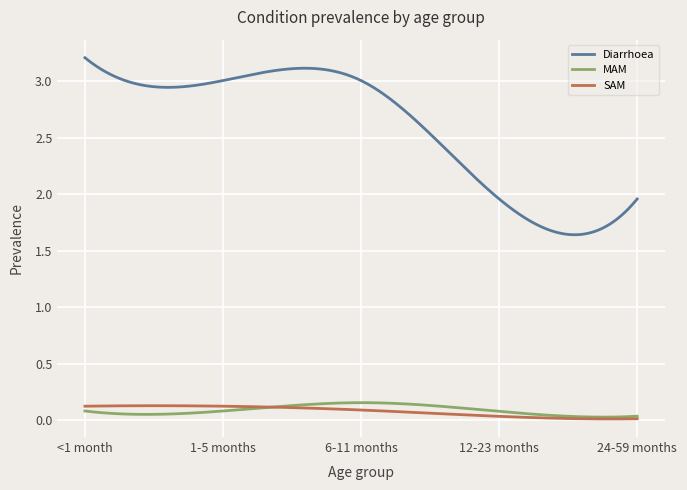

True or false: SAM and Diarrhoea cross at least once.

False